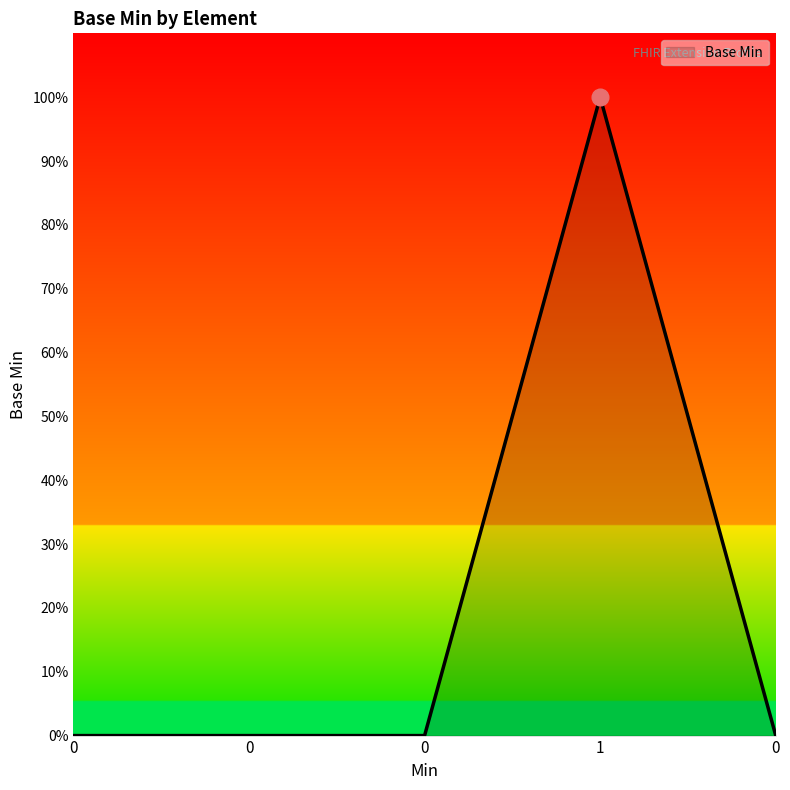

Reading left to right, transcribe all the data shown in this chart.

0	0	0	1	0